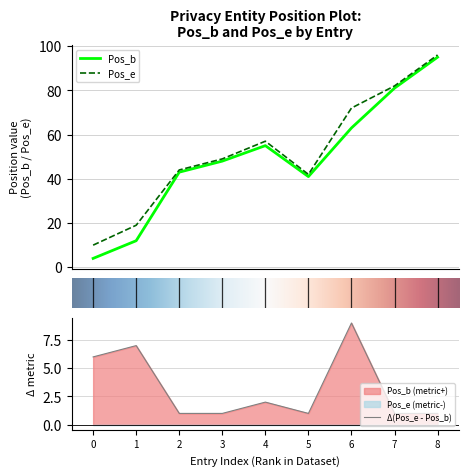

True or false: Pos_e and Pos_b intersect in this chart.

False